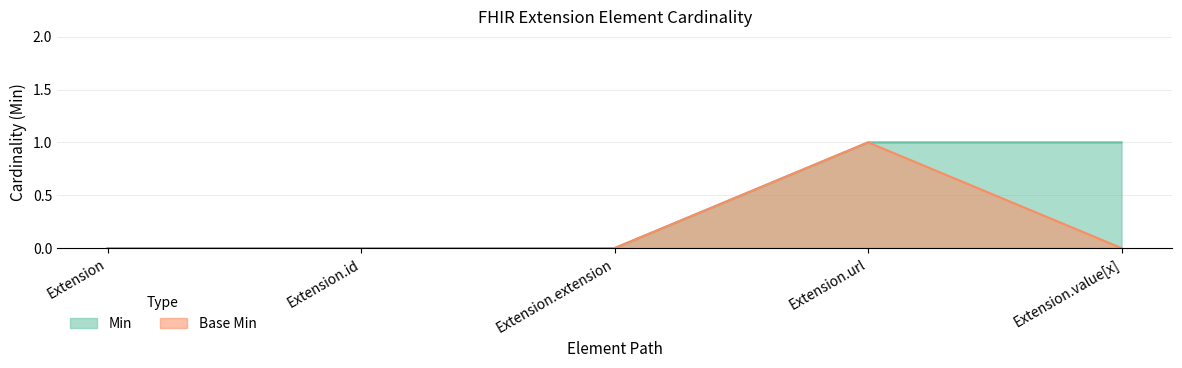

True or false: Min and Base Min cross at least once.

False